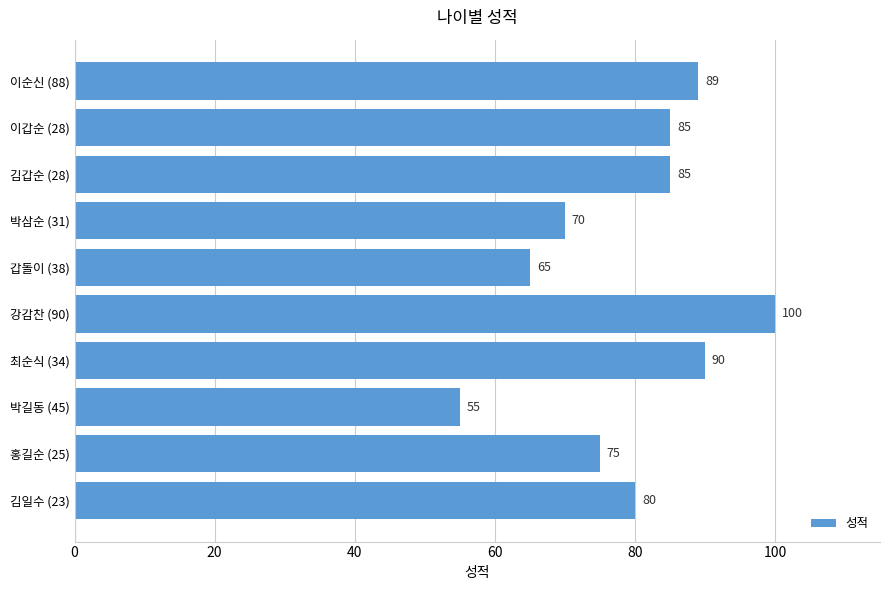

Does the chart contain any negative values?

No